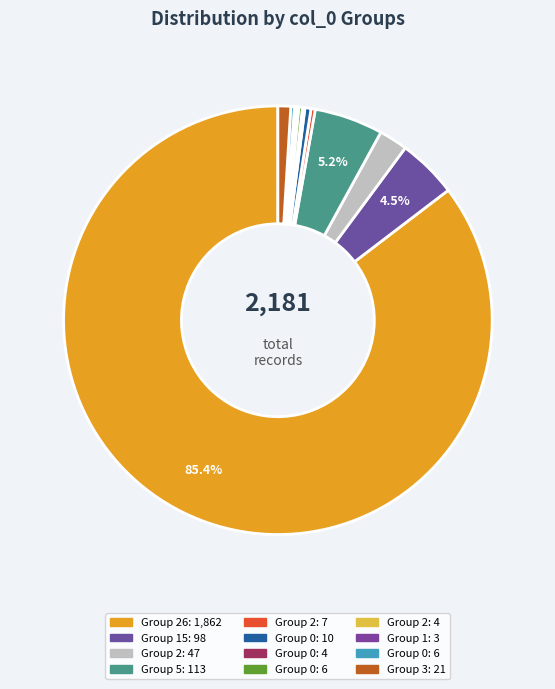

How many segments does this pie chart have?

12